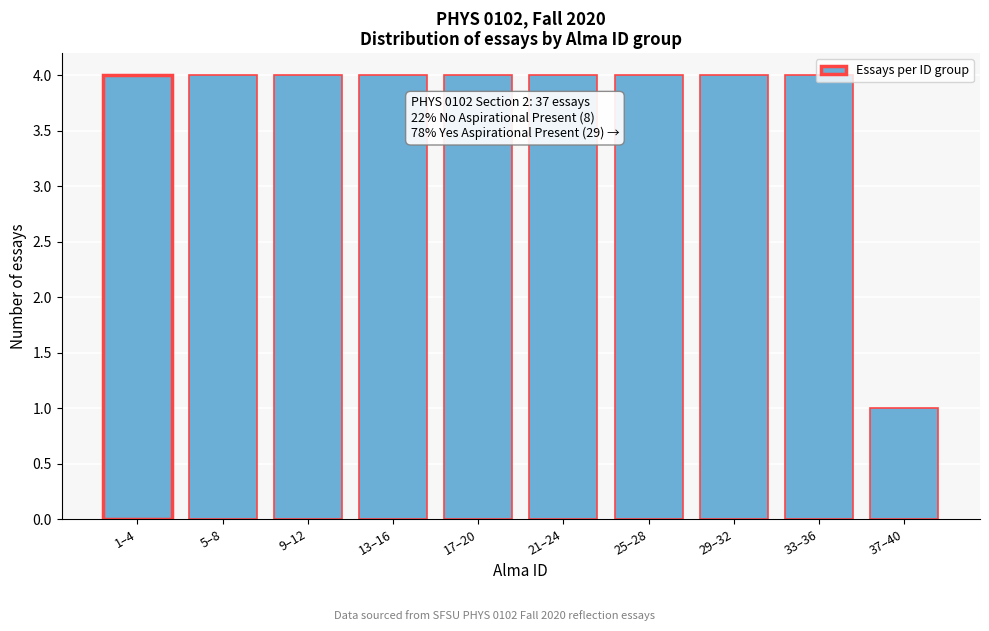

What is the maximum value shown in the chart?

4